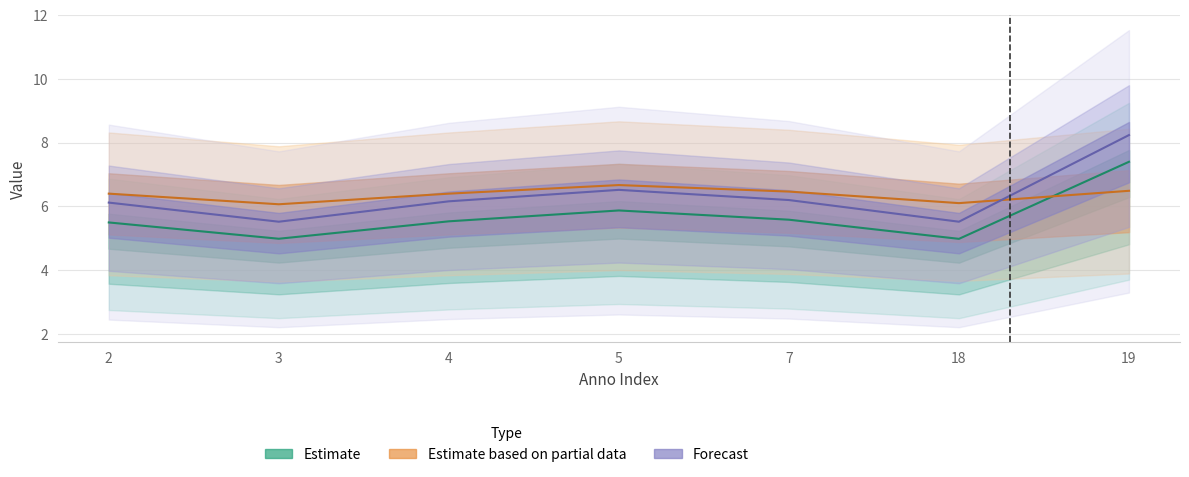

What is the value of the diameter_mm point at the 3rd from the left?

5.5